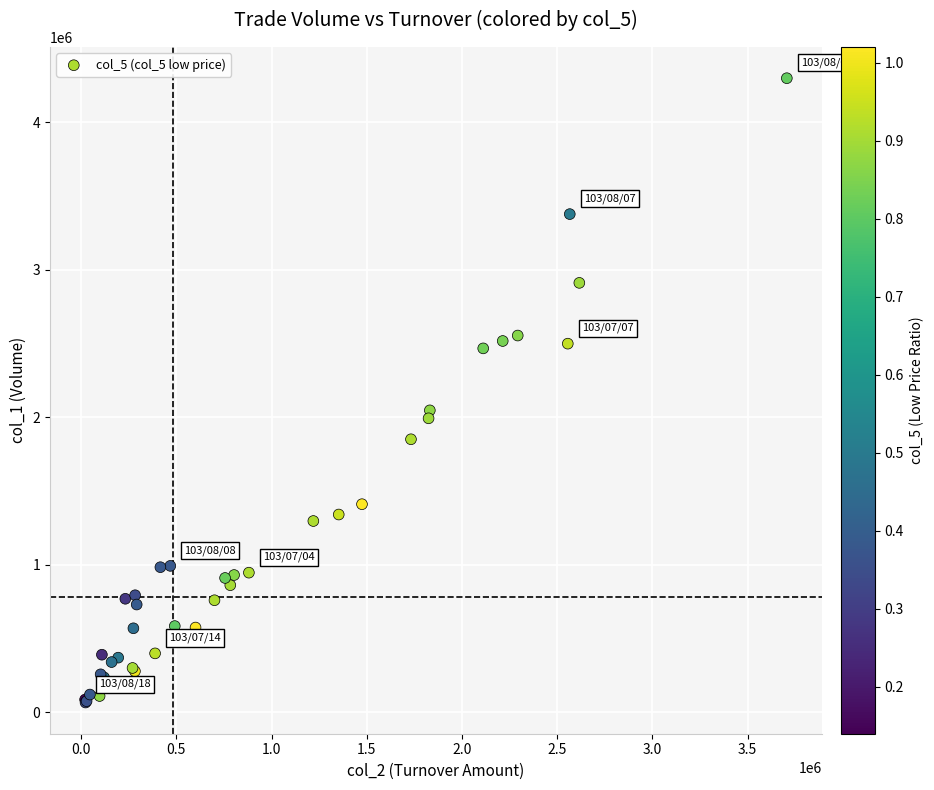

What Y value in the scatter plot is closest to 2181500?

2046000